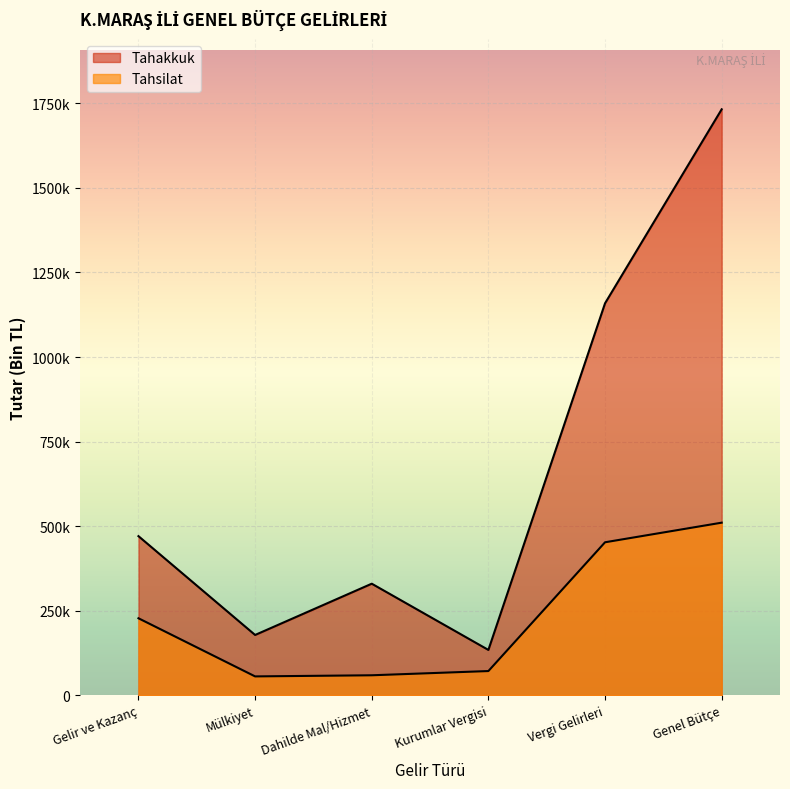

Rank the series at Dahilde Mal/Hizmet from lowest to highest value.

Tahsilat, Tahakkuk